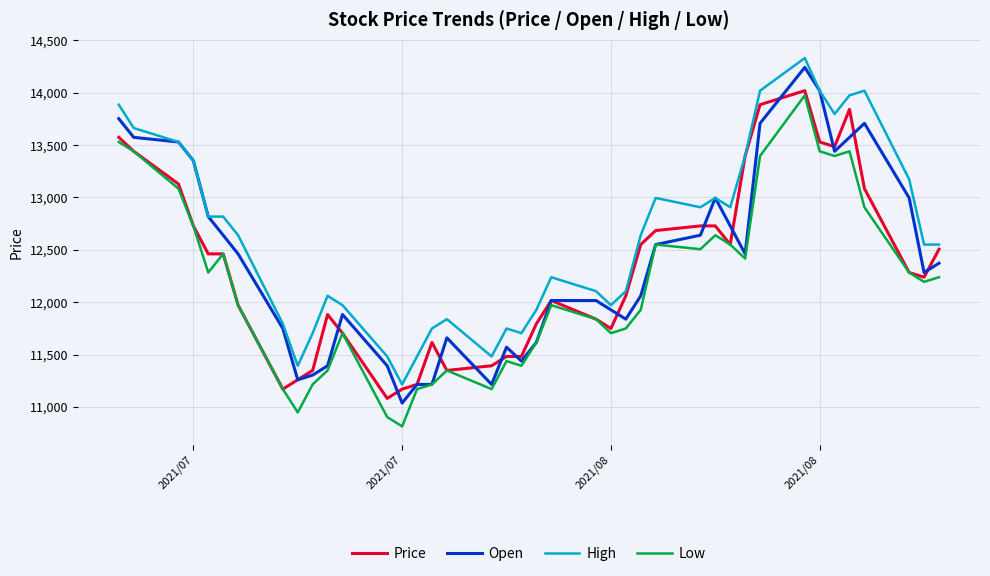

Reading left to right, list all the values displayed in this chart.

Price: 13573.6	13440.1	13128.6	12728.1	12461.1	12461.1	11971.5	11170.4	11259.5	11348.5	11882.5	11704.5	11081.4	11170.4	11214.9	11615.5	11348.5	11393.0	11482.0	11482.0	11793.5	12016.0	11838.0	11749.0	12060.5	12550.1	12683.6	12728.1	12728.1	12550.1	13395.6	13885.2	14018.7	13529.1	13484.6	13840.7	13084.1	12283.0	12238.5	12505.6
Open: 13751.7	13573.6	13529.1	13351.1	12817.1	12639.1	12461.1	11749.0	11259.5	11304.0	11393.0	11882.5	11393.0	11036.9	11214.9	11214.9	11660.0	11214.9	11571.0	11437.5	11615.5	12016.0	12016.0	11927.0	11838.0	12060.5	12550.1	12639.1	12995.1	12728.1	12461.1	13707.2	14241.2	14018.7	13440.1	13573.6	13707.2	12995.1	12283.0	12372.0
High: 13885.2	13662.7	13529.1	13351.1	12817.1	12817.1	12639.1	11793.5	11393.0	11704.5	12060.5	11971.5	11482.0	11214.9	11482.0	11749.0	11838.0	11482.0	11749.0	11704.5	11927.0	12238.5	12105.0	11971.5	12105.0	12639.1	12995.1	12906.1	12995.1	12906.1	13395.6	14018.7	14330.2	14018.7	13796.2	13974.2	14018.7	13173.1	12550.1	12550.1
Low: 13529.1	13440.1	13084.1	12728.1	12283.0	12461.1	11971.5	11170.4	10947.9	11214.9	11348.5	11704.5	10903.4	10814.4	11170.4	11214.9	11348.5	11170.4	11437.5	11393.0	11615.5	11971.5	11838.0	11704.5	11749.0	11927.0	12550.1	12505.6	12639.1	12550.1	12416.6	13395.6	13974.2	13440.1	13395.6	13440.1	12906.1	12283.0	12194.0	12238.5